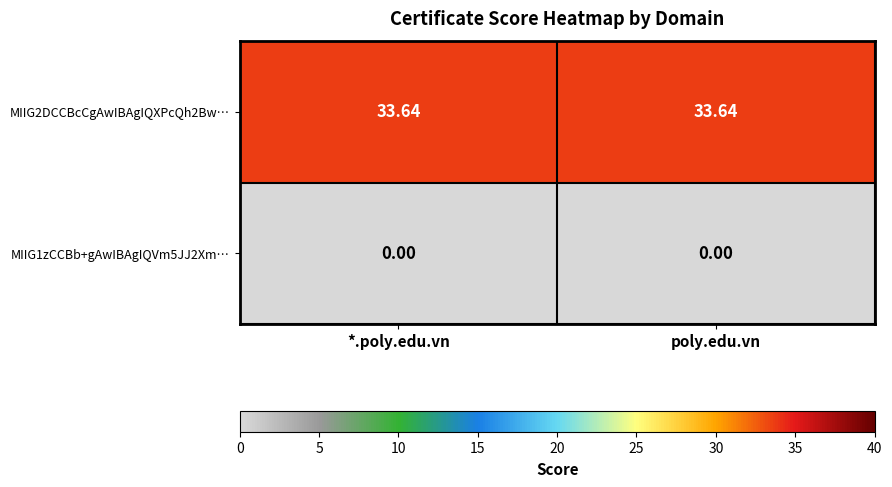

At which category is the sum across all series the highest?

*.poly.edu.vn